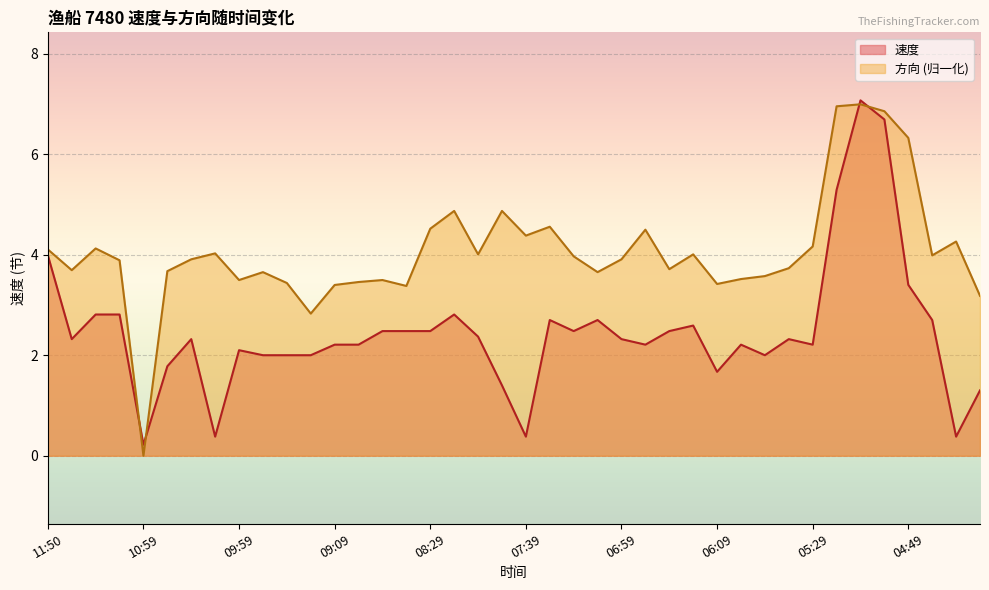

How many lines are shown in the chart?

2